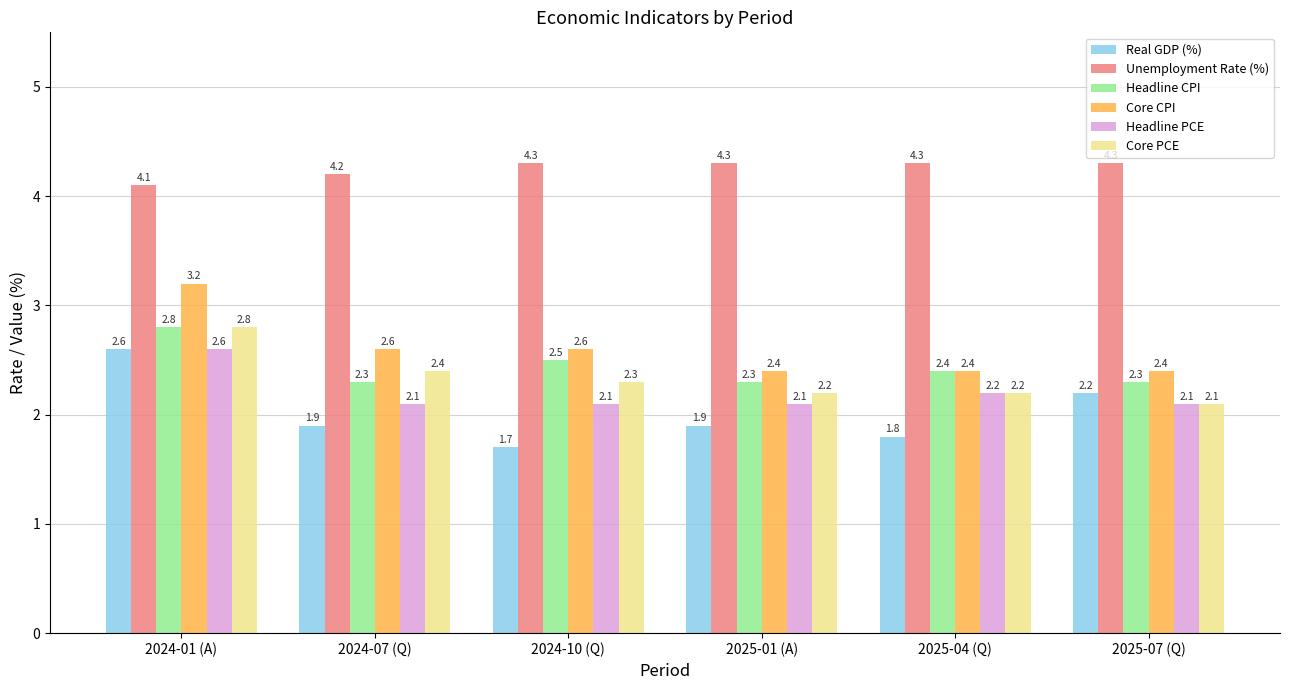

Is it true that Unemployment Rate (%) equals 0.9 at 2024-01 (A)?

False